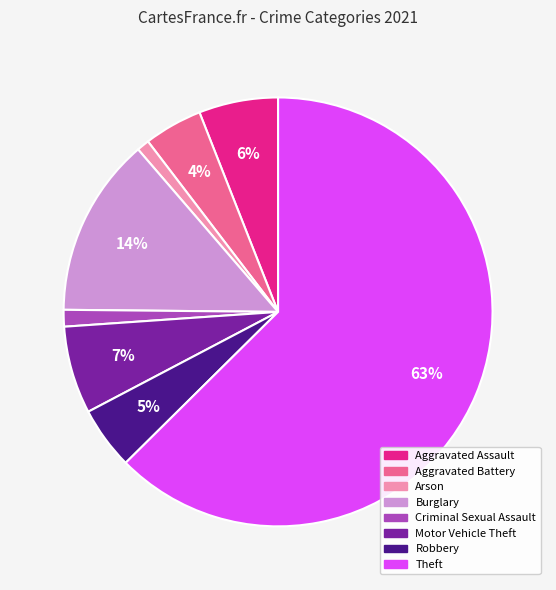

Does Robbery account for over 50% of the chart?

No